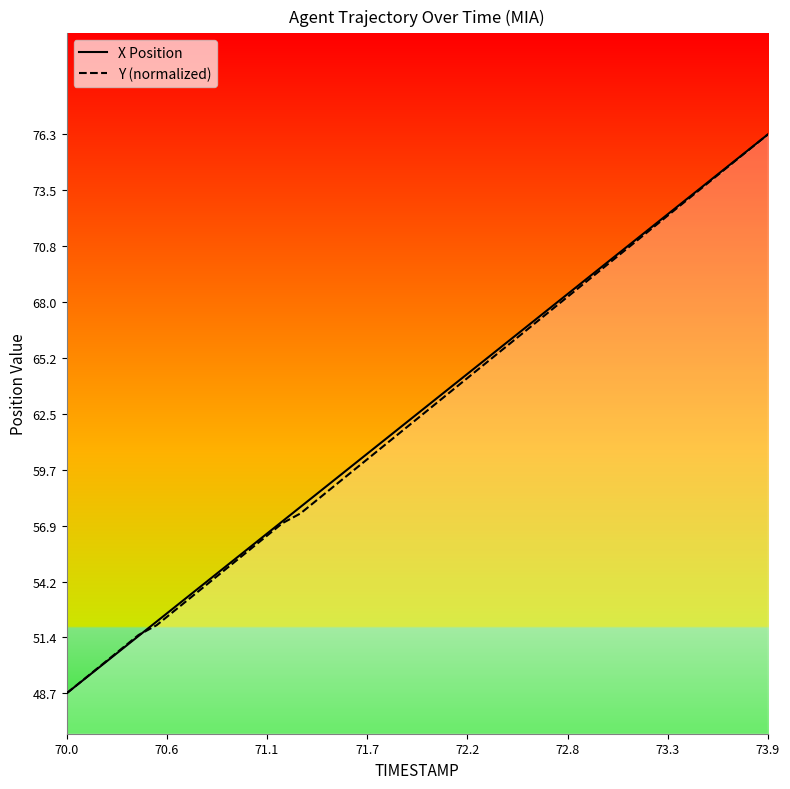

The Y (normalized) series shows 48.7 at 70.0. True or false?

True